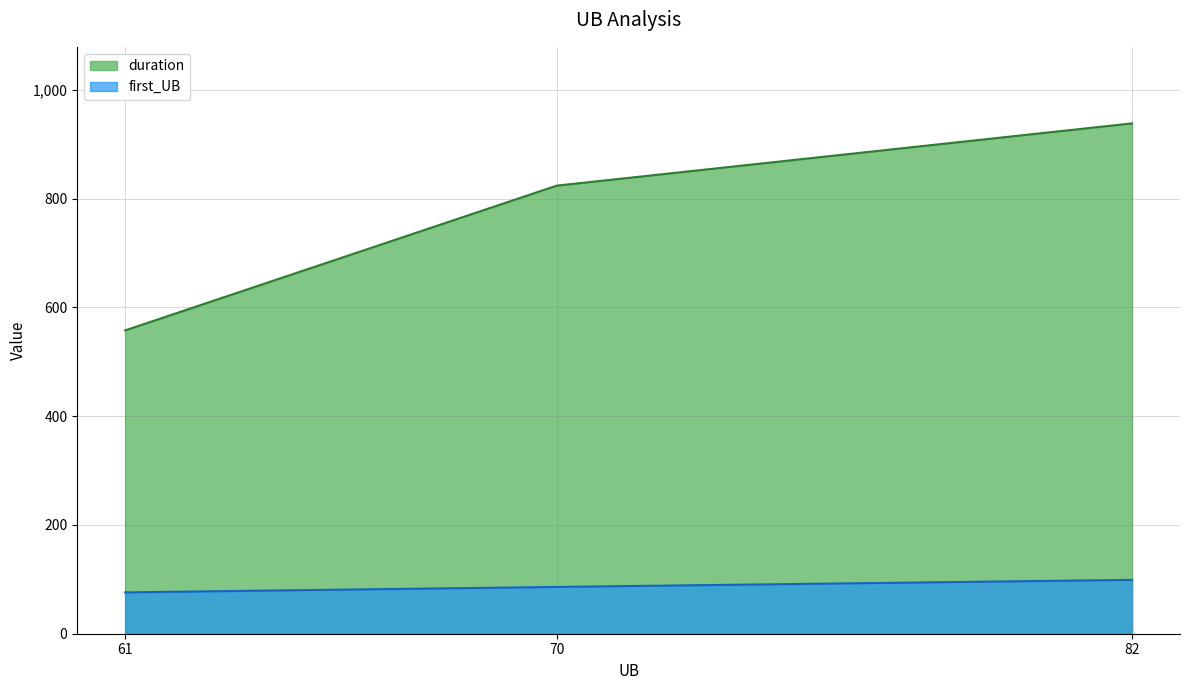

What are all the series names shown in the legend?

duration, first_UB